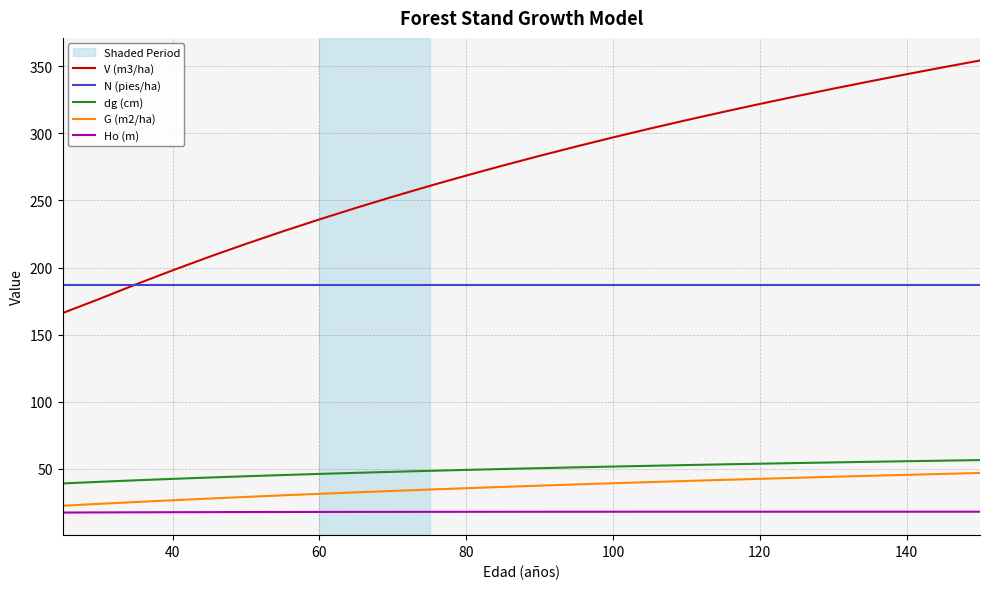

What is the maximum value shown in the chart?

354.4